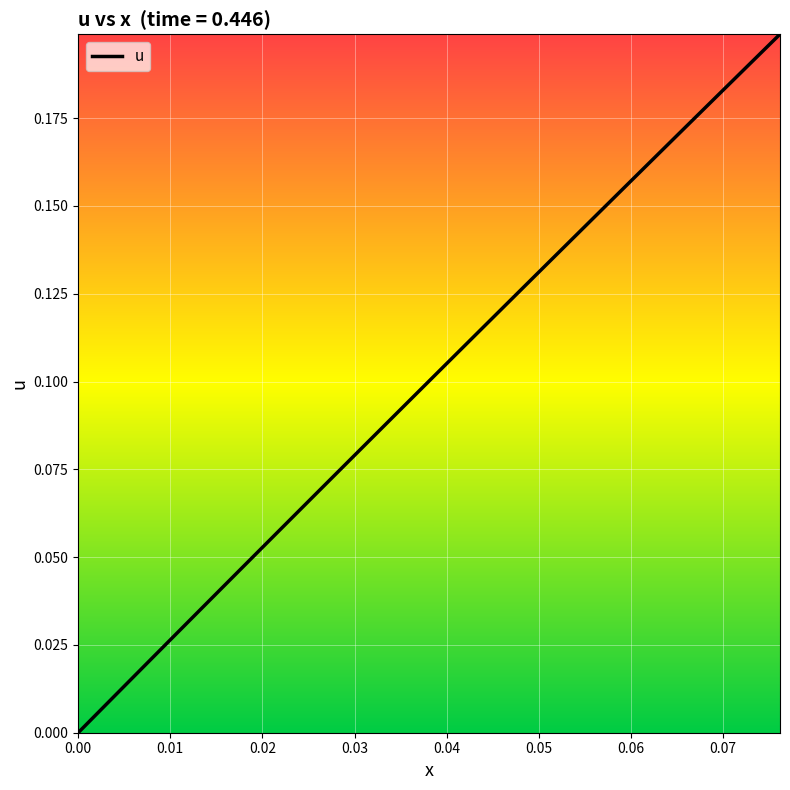

Does the chart have visible grid lines?

Yes